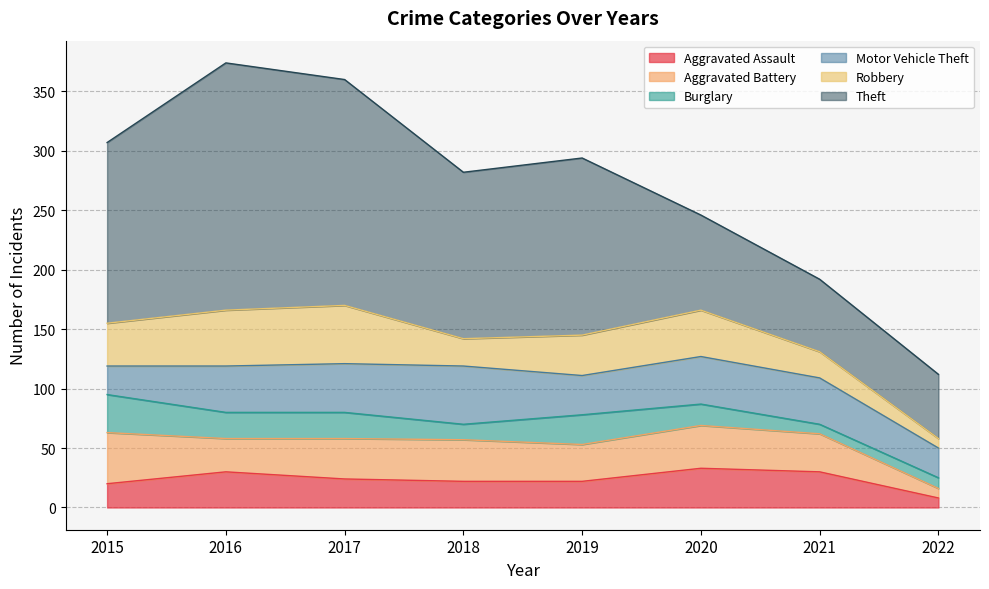

True or false: Robbery and Burglary intersect in this chart.

True